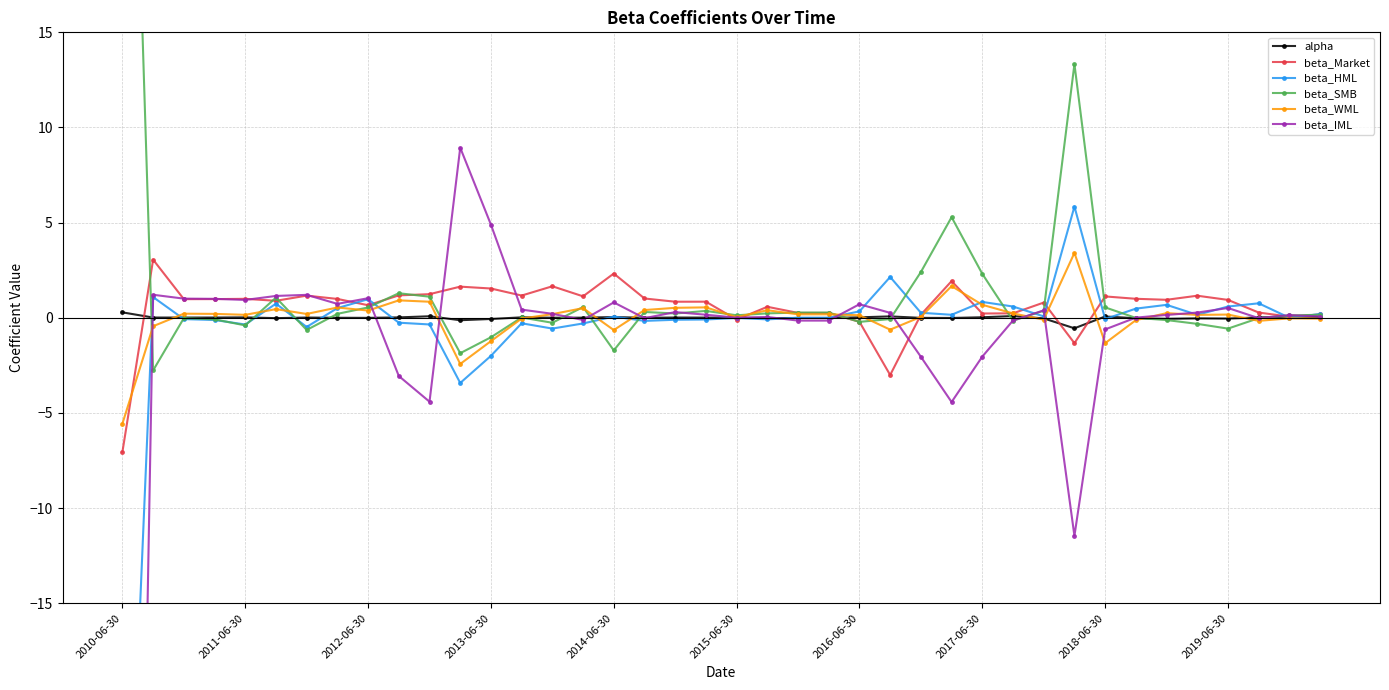

True or false: alpha has more than 1 points higher than both neighbors.

True